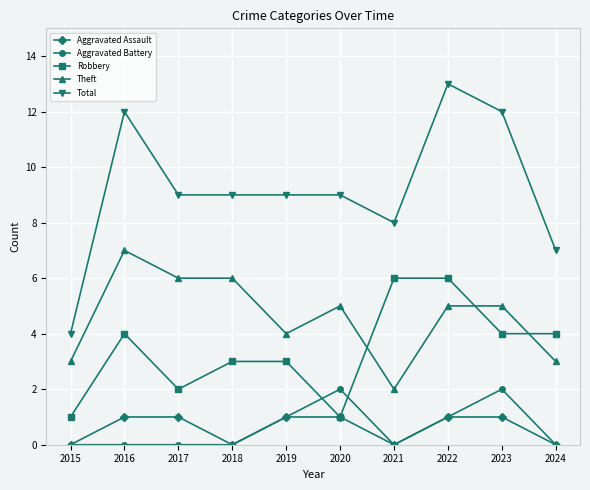

What is the maximum value shown in the chart?

13